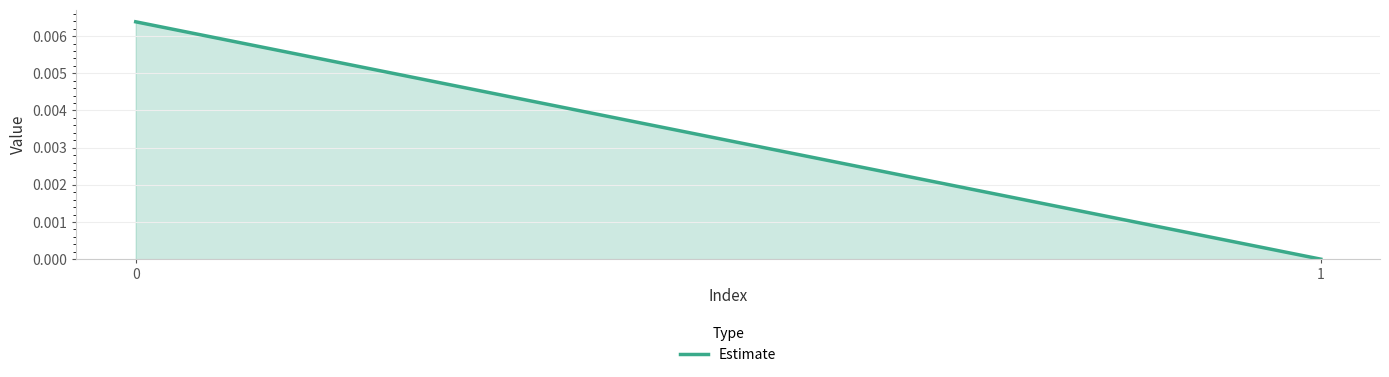

List the labels in order of value, largest first.

0, 1